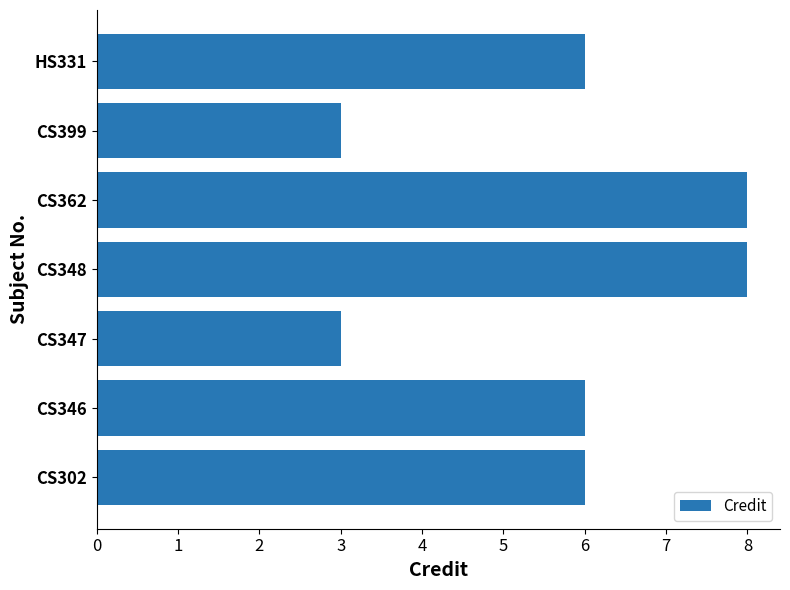

How many data points does each series have?

7